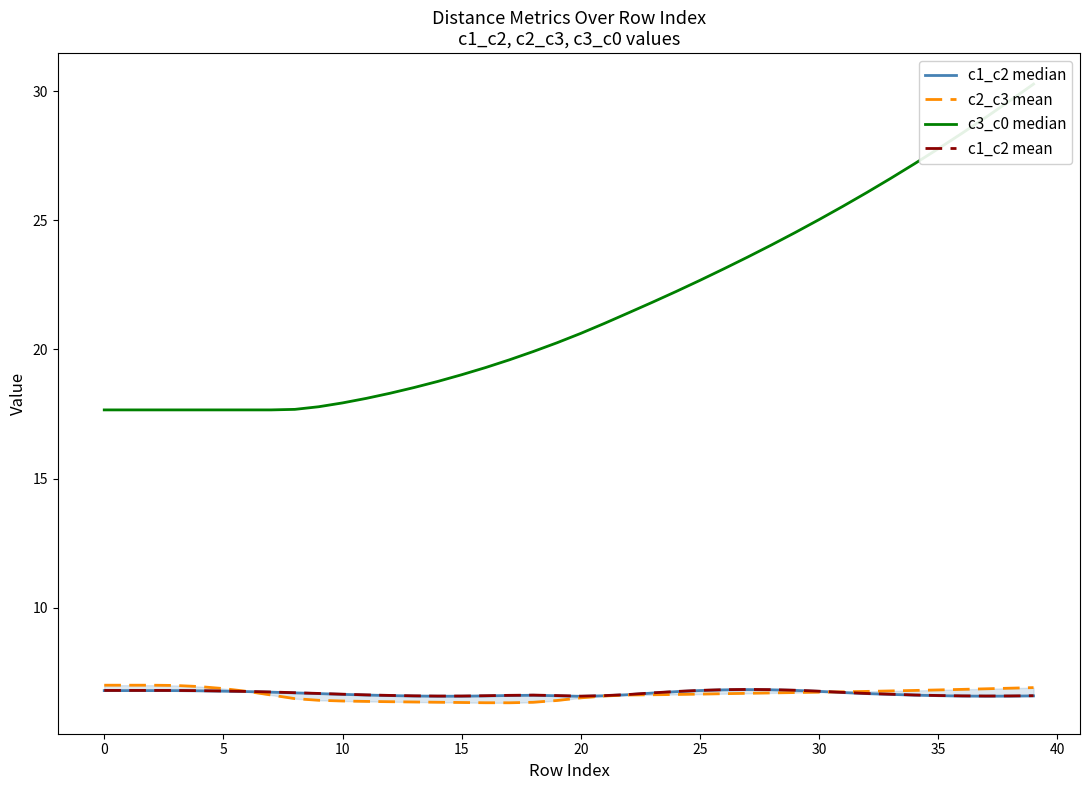

What is the difference between the maximum and minimum values in the c3_c0 median series?

12.6